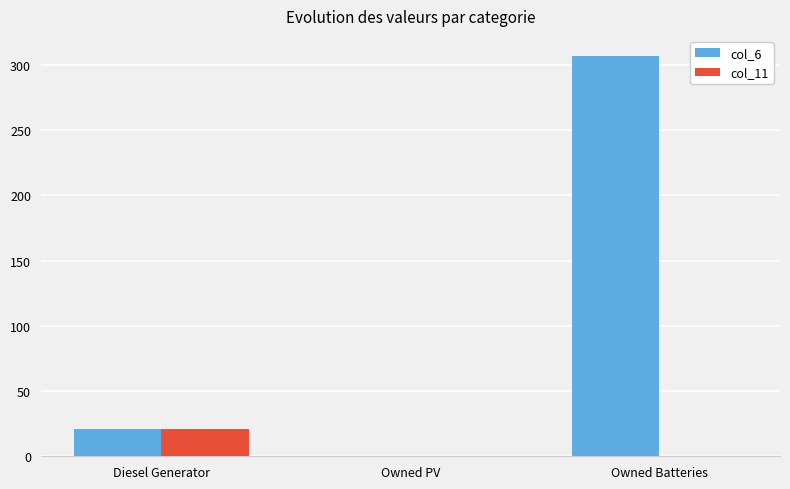

Reading left to right, transcribe all the data shown in this chart.

col_6: 21	0	307
col_11: 21	0	0